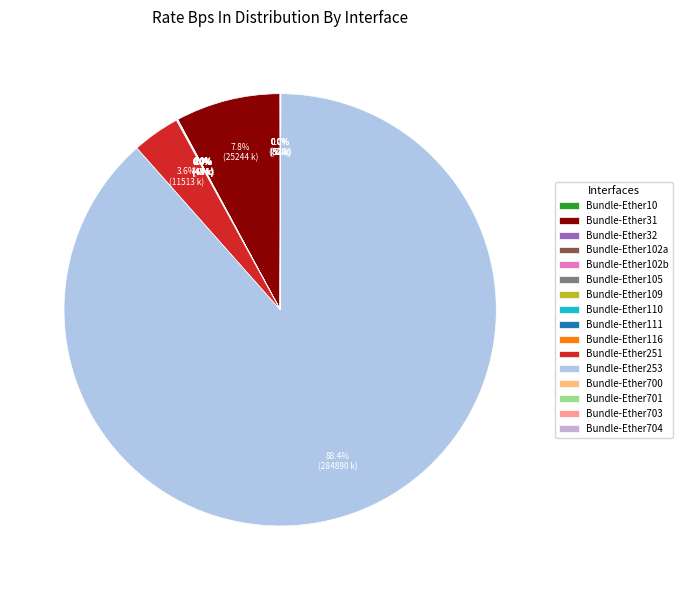

Which slice is the largest?

Bundle-Ether253